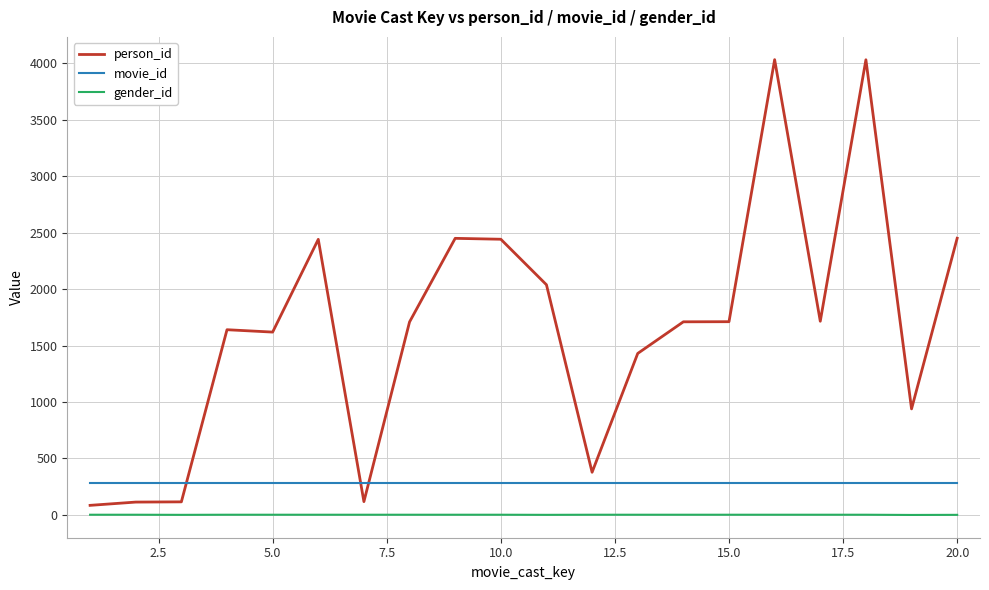

True or false: movie_id and gender_id intersect in this chart.

False